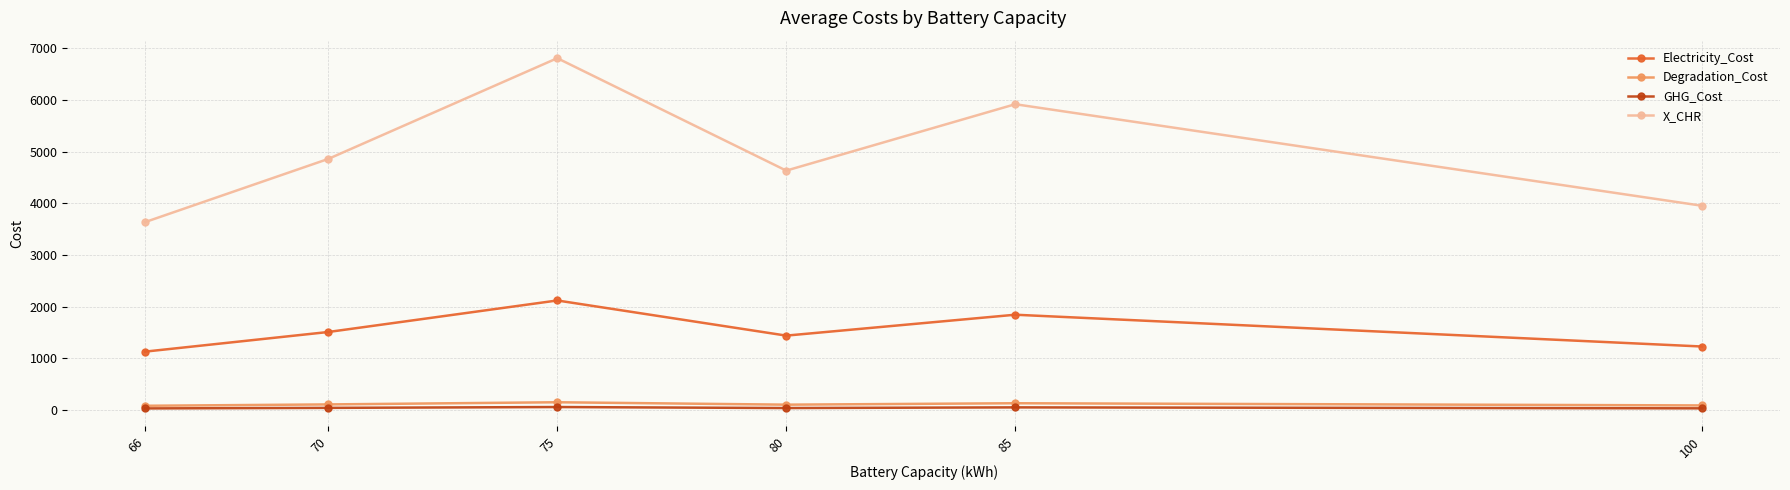

What is the maximum value for Electricity_Cost?

2117.6